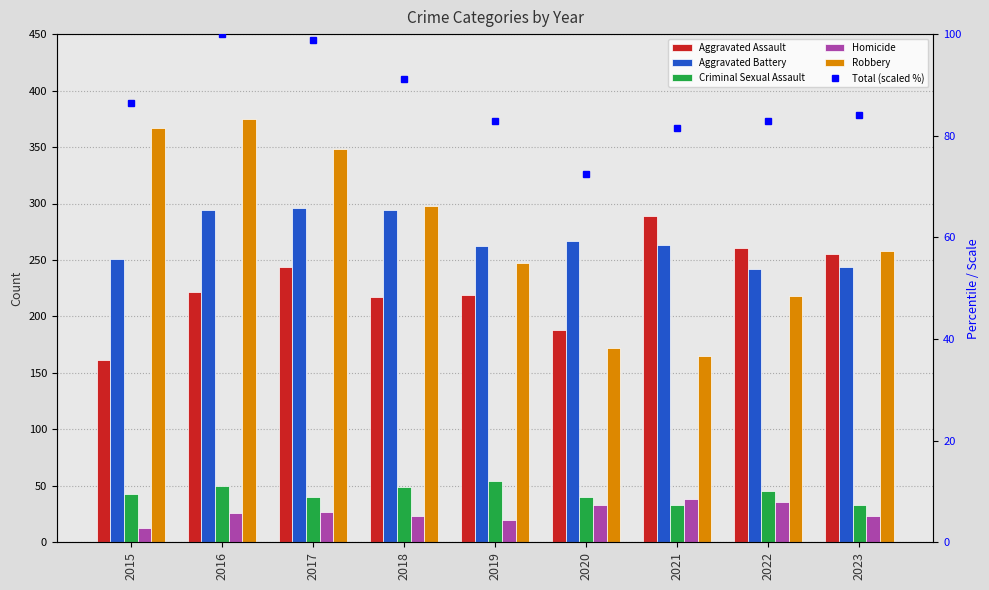

What is the maximum value for Robbery?

375.0